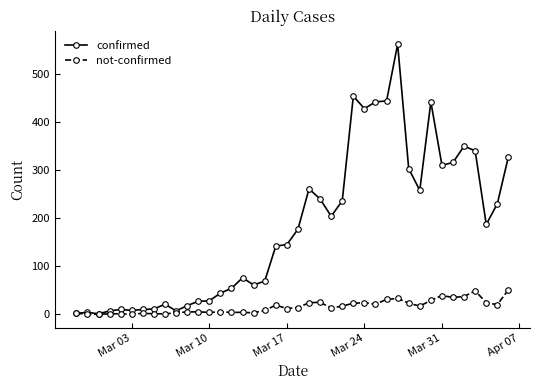

At how many categories does at least one series exceed 97?

22